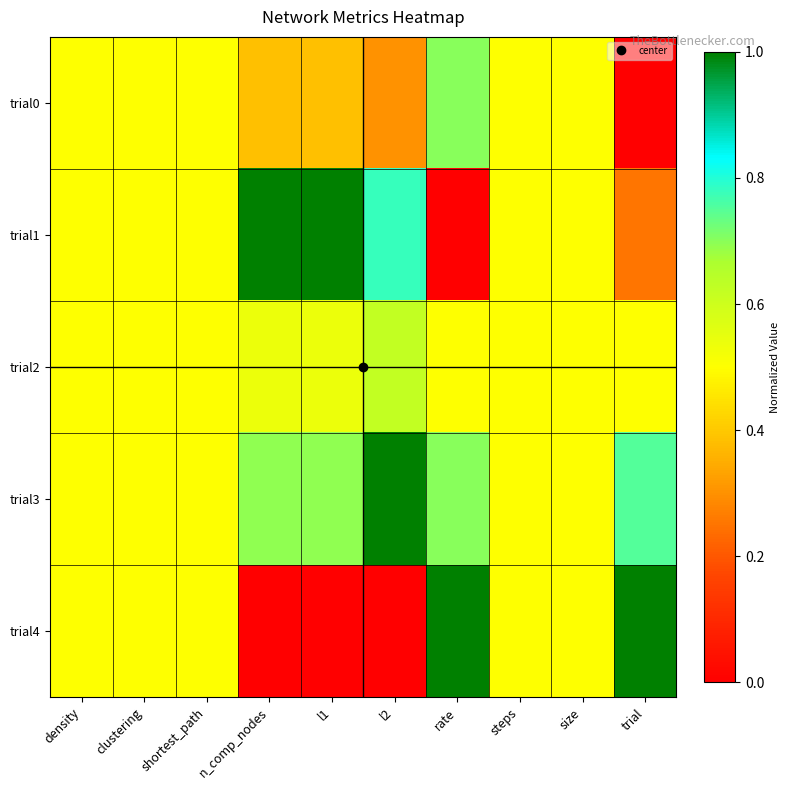

Which series has the largest range (max minus min)?

trial1